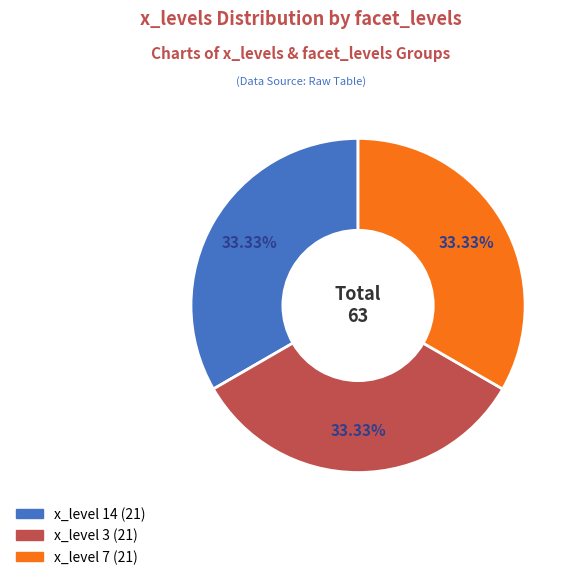

Is there any slice that represents more than half of the pie?

No